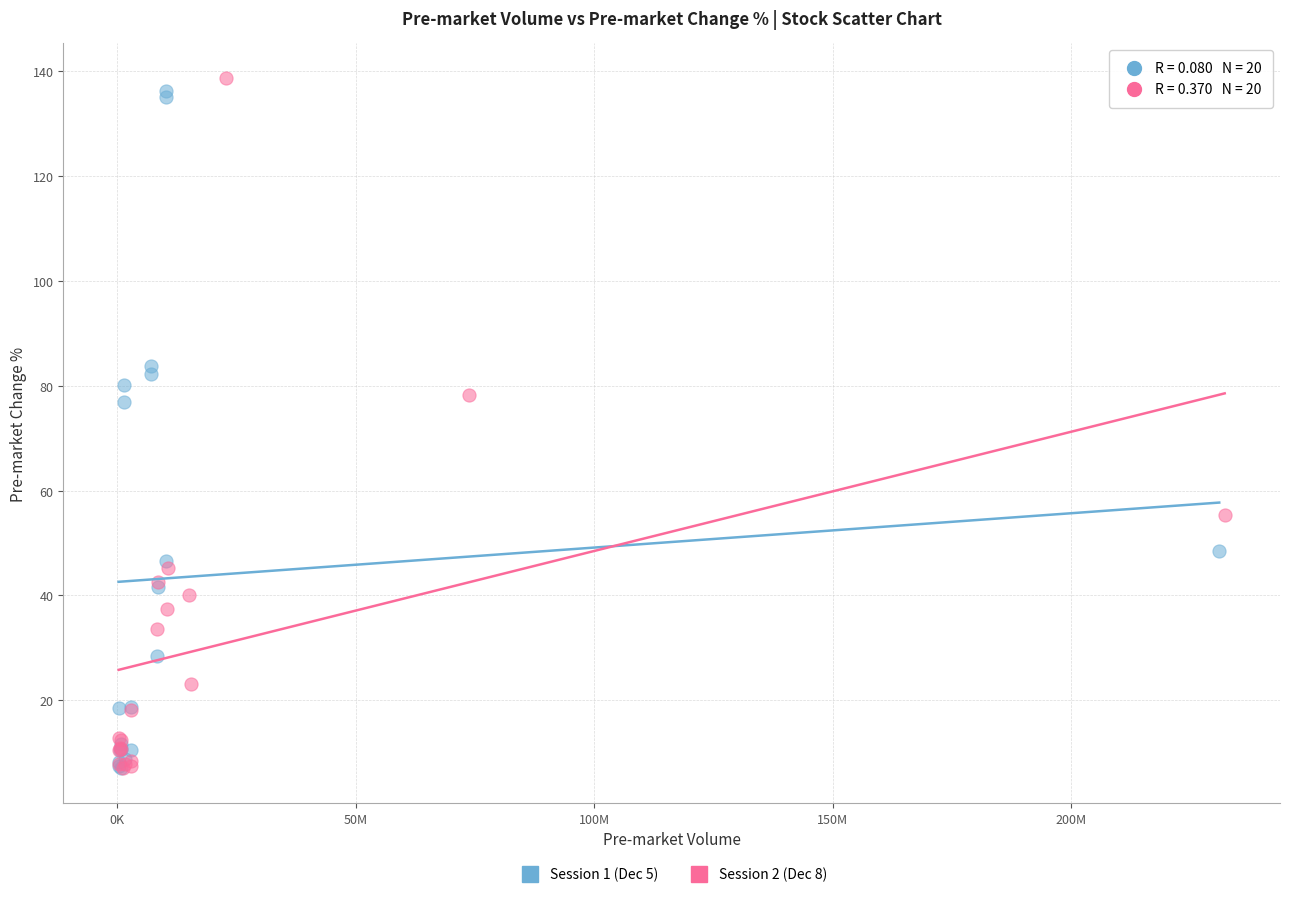

What are all the series names shown in the legend?

Session 1 (Dec 5), Session 2 (Dec 8)